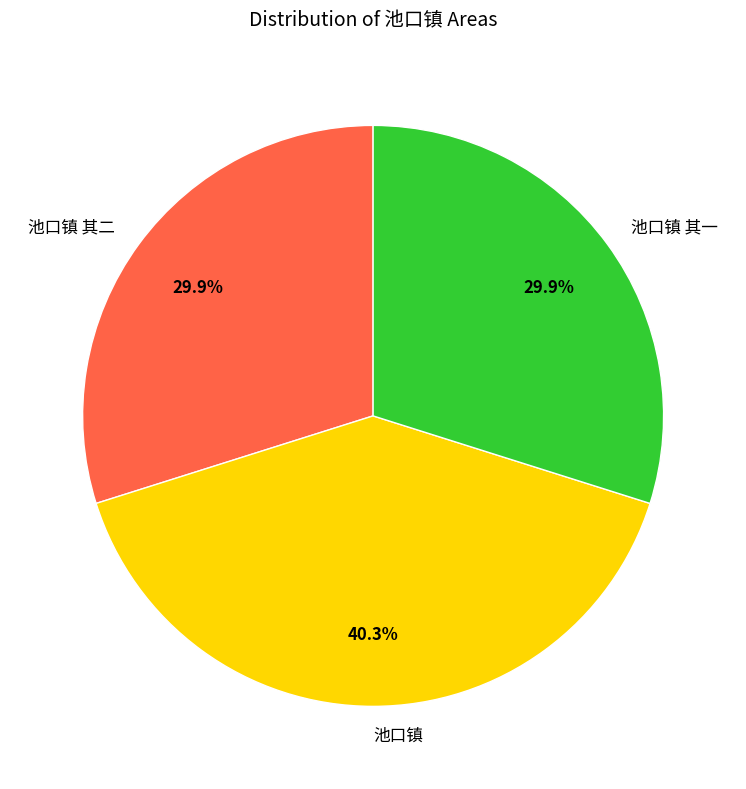

What is the total percentage of 池口镇 其二 and 池口镇 其一?

59.7%